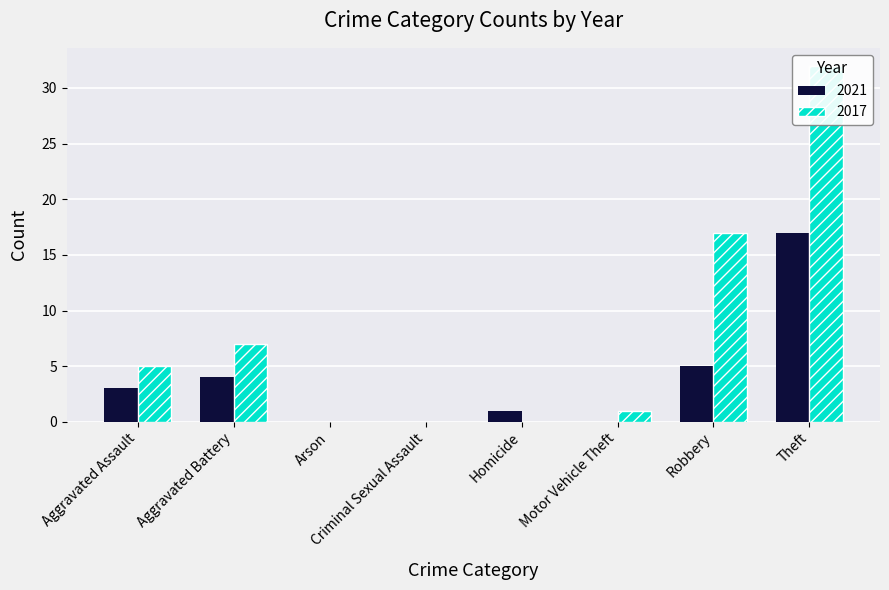

What are all the series names shown in the legend?

2021, 2017